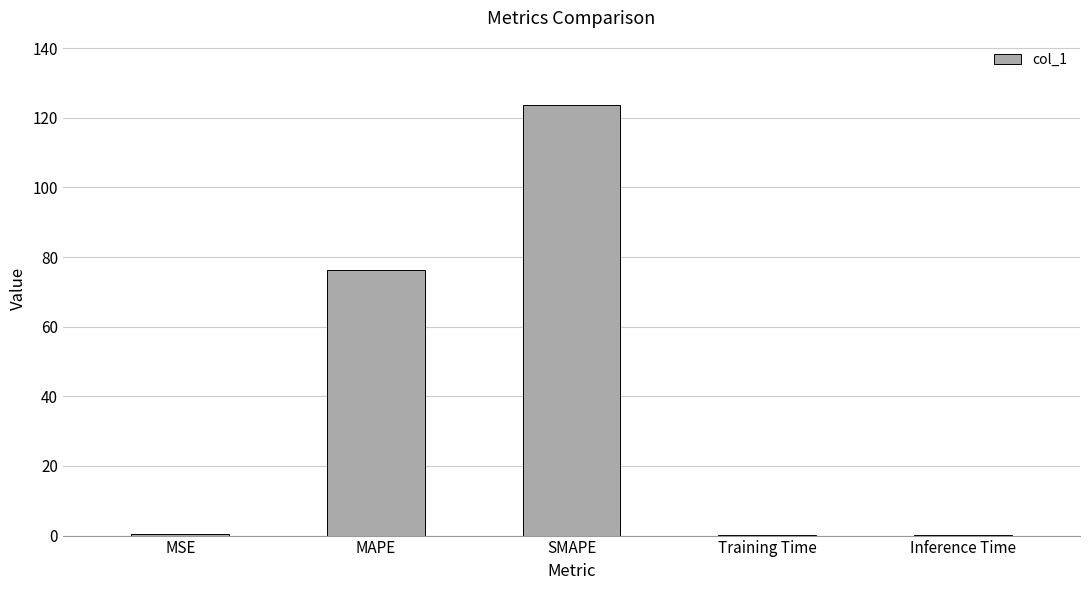

What is the sum of all values?

200.5